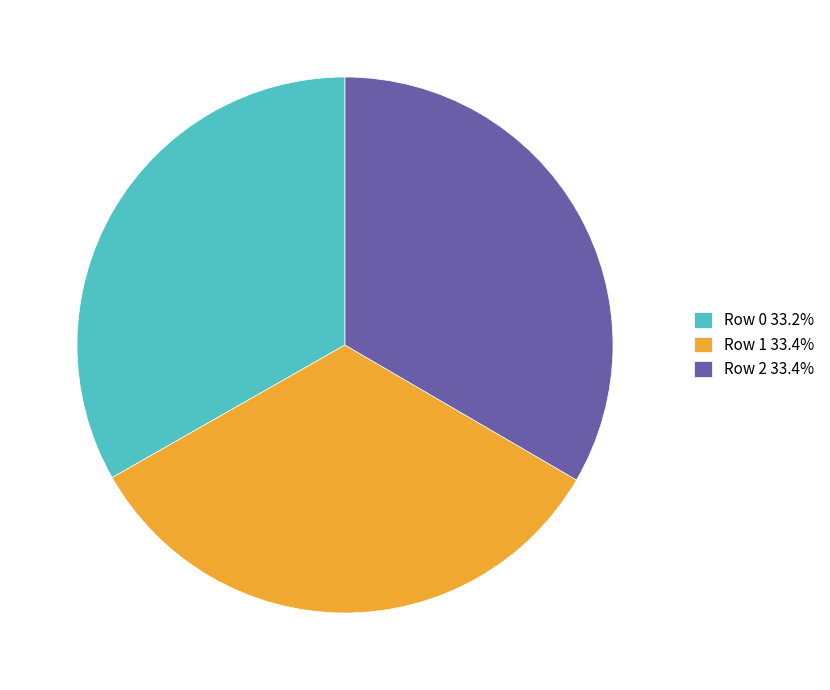

Do Row 1 33.4% and Row 0 33.2% together represent more than half of the pie?

Yes